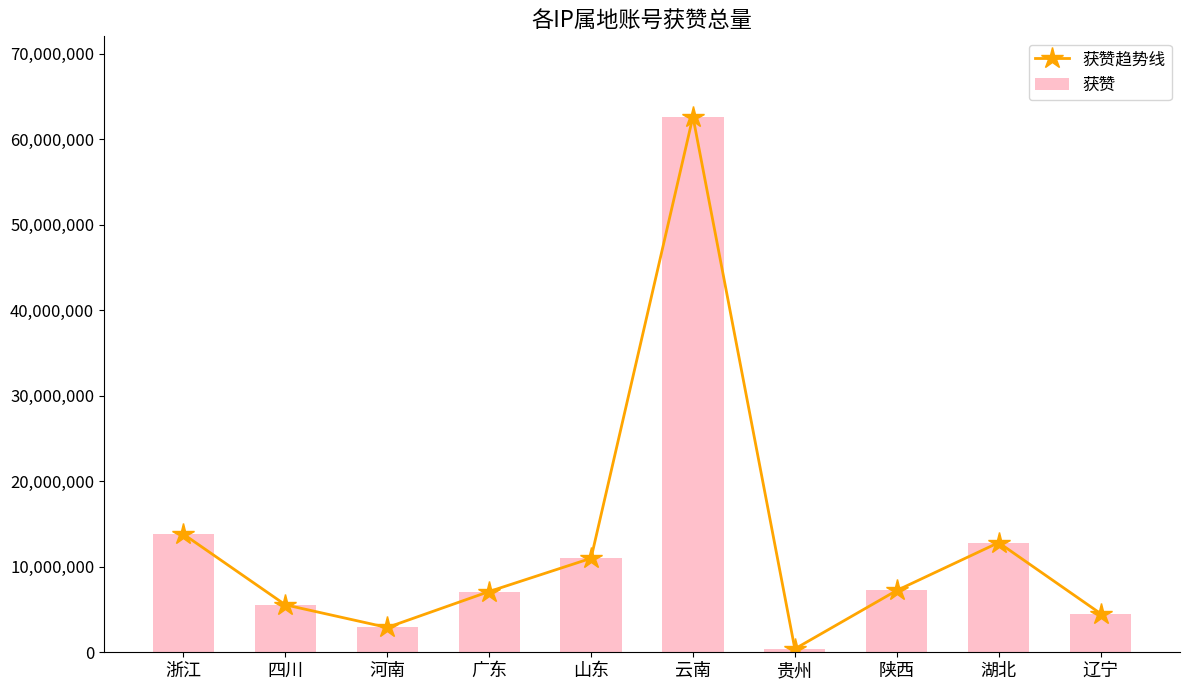

How many values in the 获赞趋势线 series exceed 7228437?

4